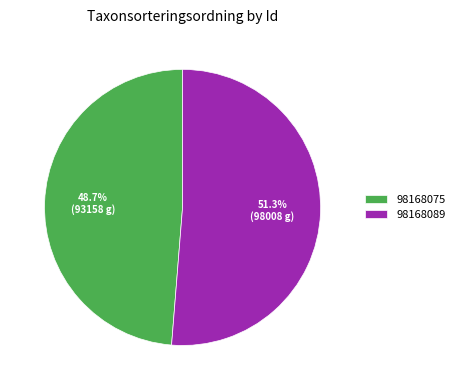

Is there a majority slice in this chart?

Yes